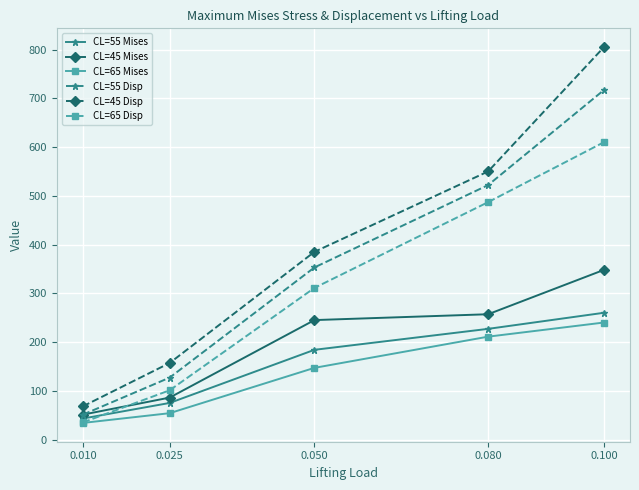

Is the value of CL=65 Disp at 0.050 greater than the value of CL=45 Disp at 0.010?

Yes